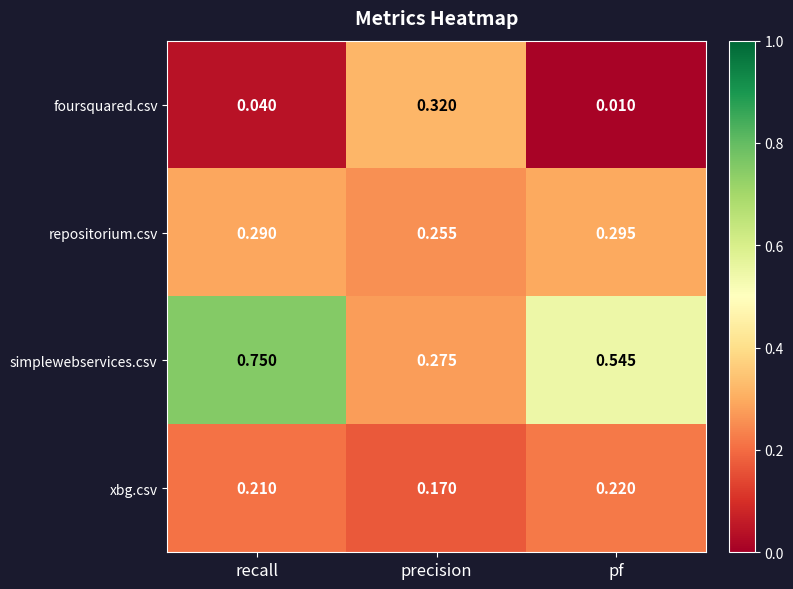

Which series has the largest range (max minus min)?

simplewebservices.csv